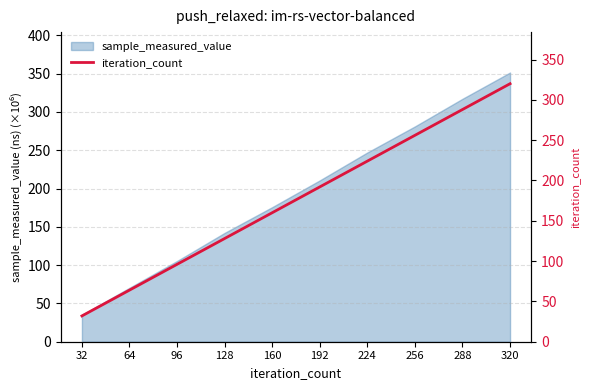

What is the ratio of the value at 64 to the value at 96?

0.7